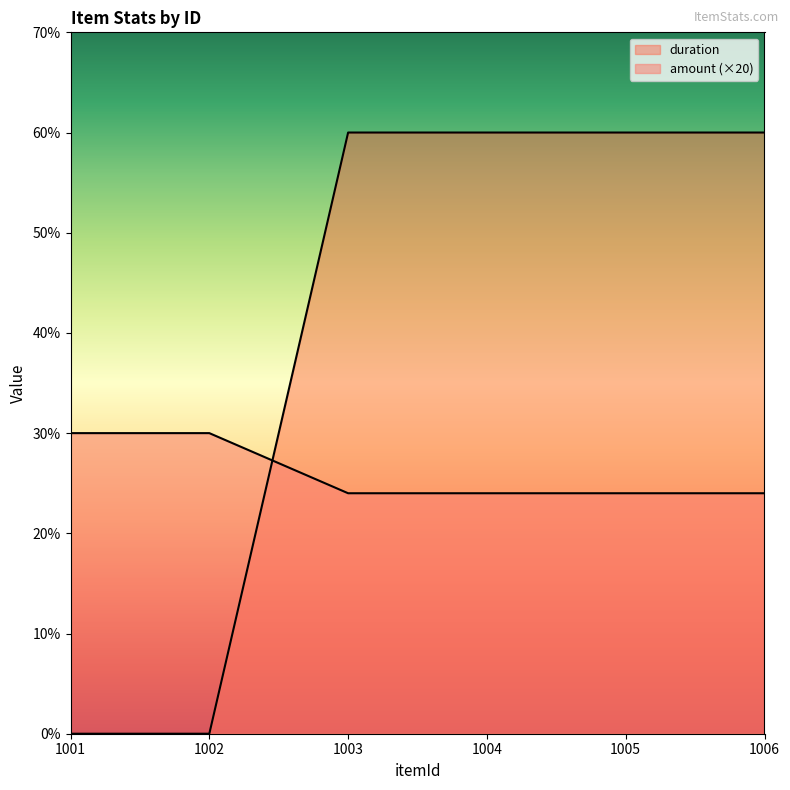

List the series in order of their overall mean, highest first.

amount, duration